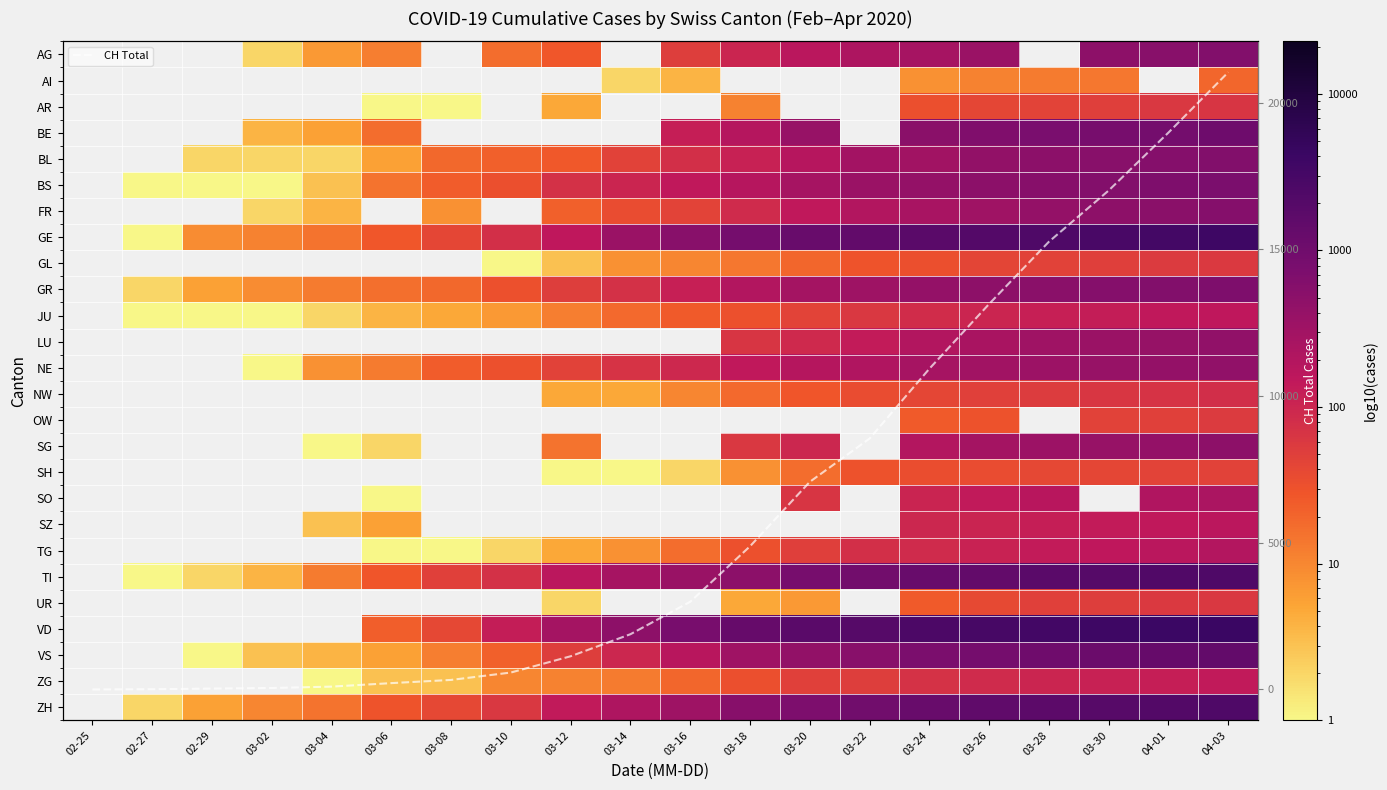

What is the highest value of the CH Total series?

21035